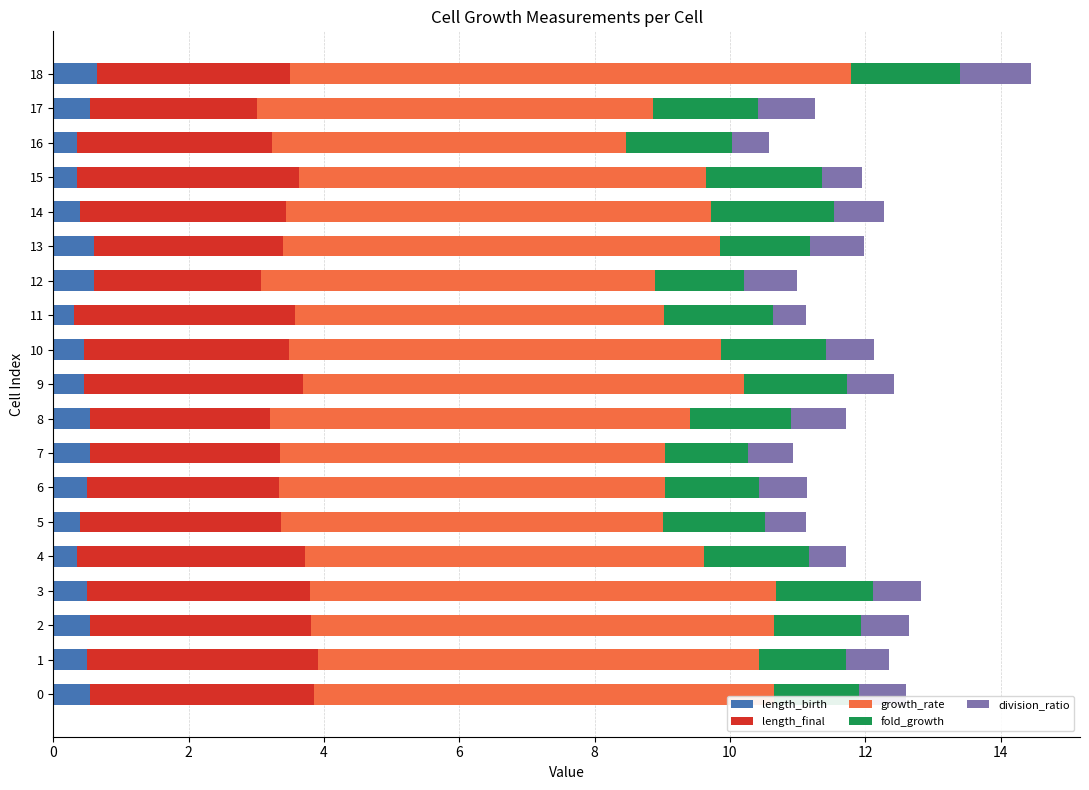

At which category is the sum across all series the highest?

18